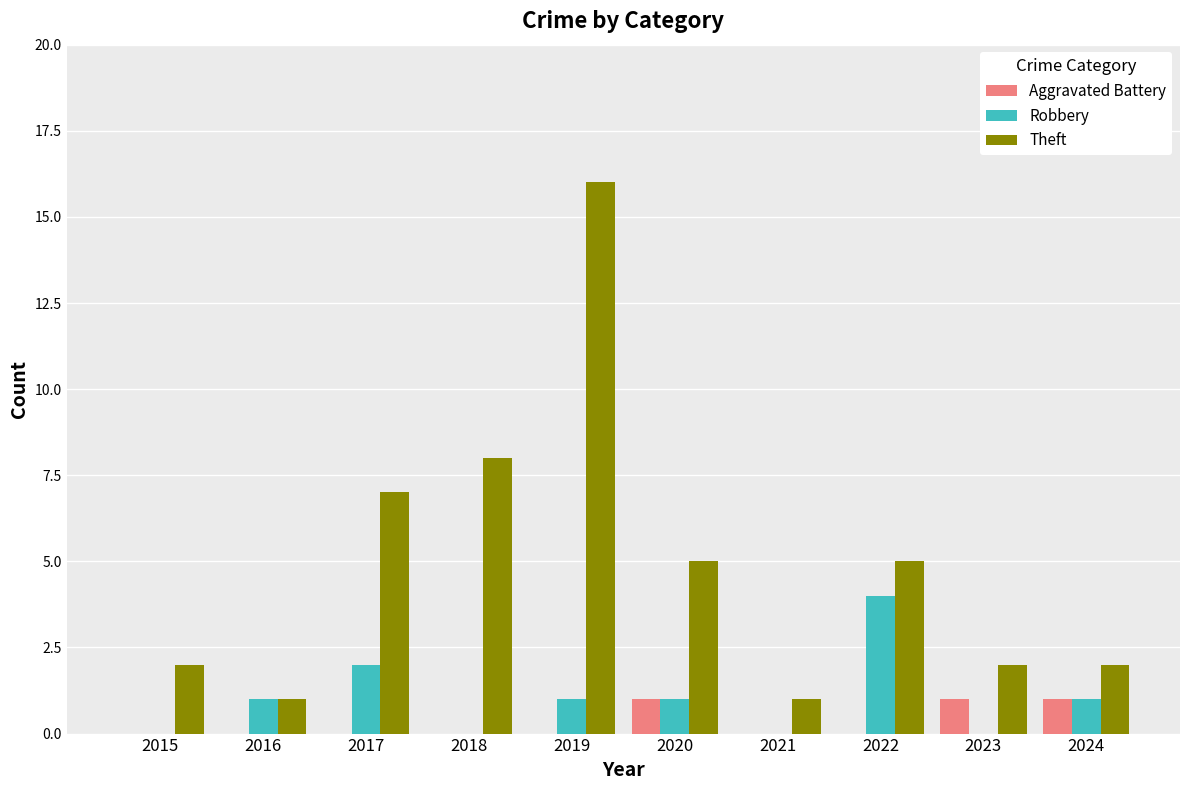

Between 2015 and 2023, which series saw the biggest shift?

Aggravated Battery